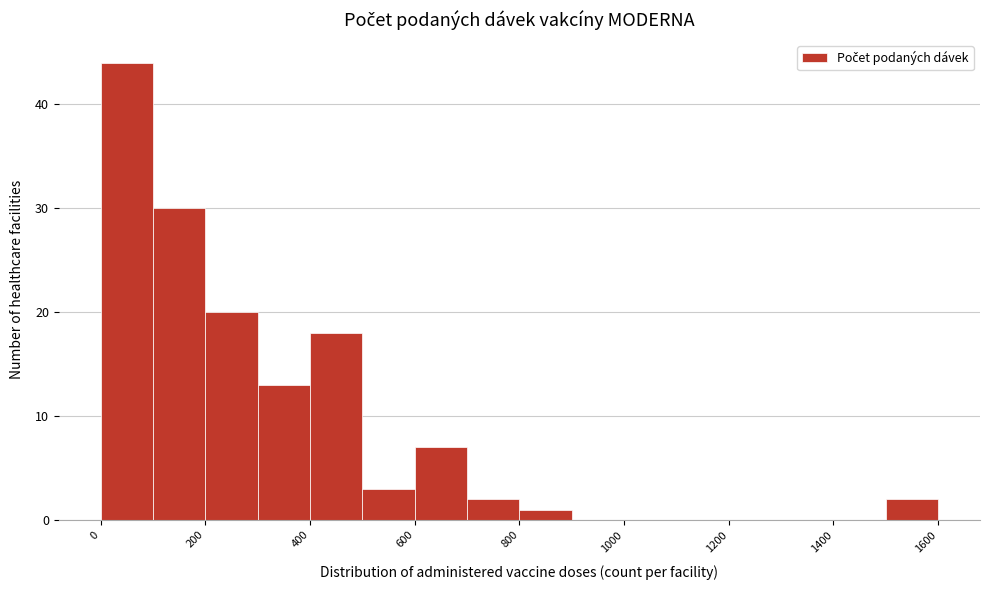

Which range on the x-axis has the tallest bar?

0 to 100